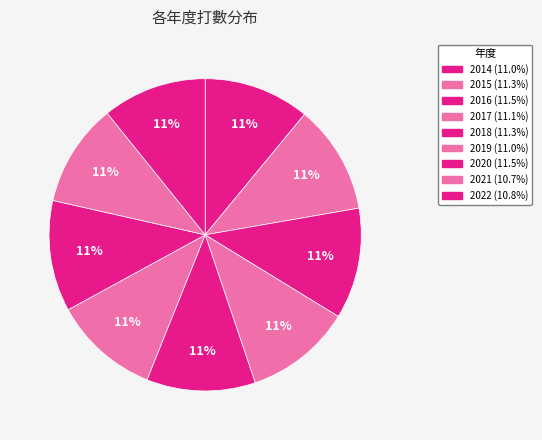

Which slice is the largest?

2020